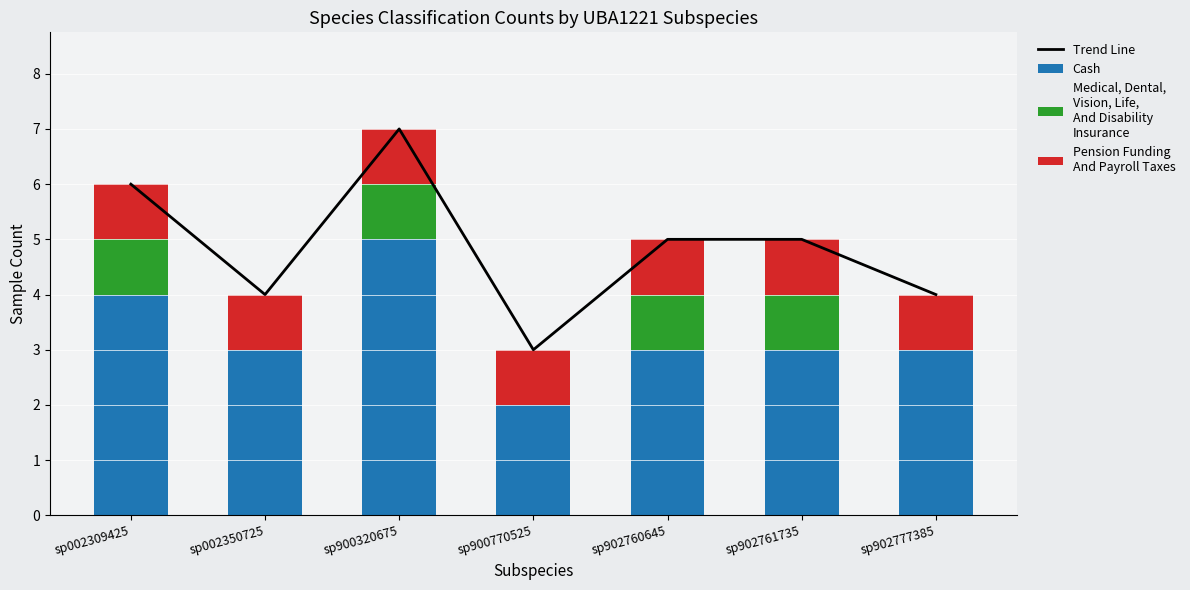

What is the highest value of the Pension Funding
And Payroll Taxes series?

1